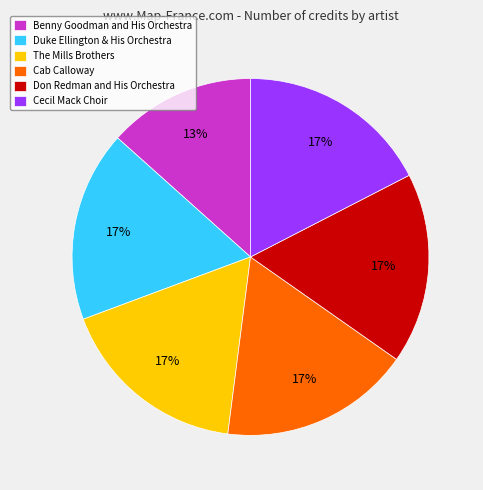

To the nearest percent, what portion does Cab Calloway represent?

17%